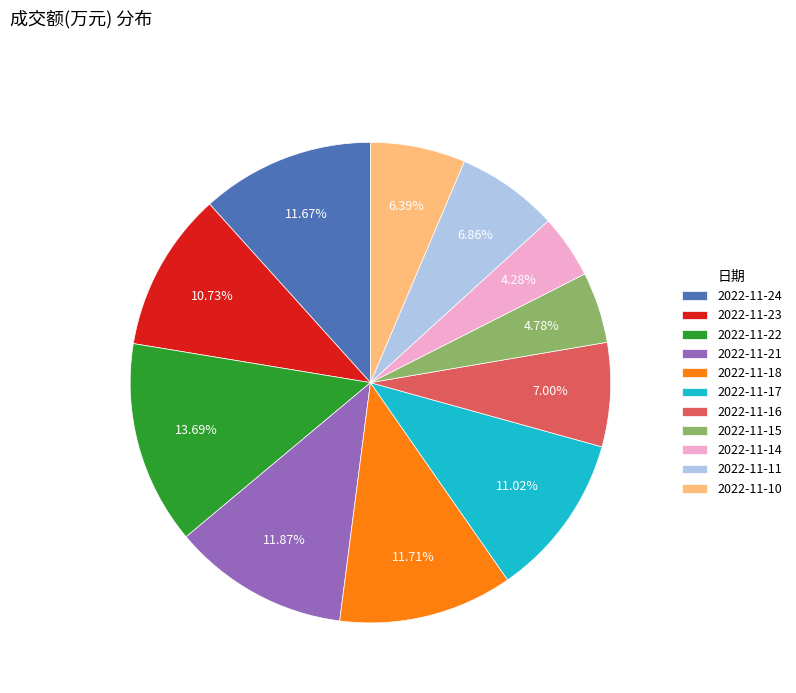

To the nearest percent, what portion does 2022-11-16 represent?

7%